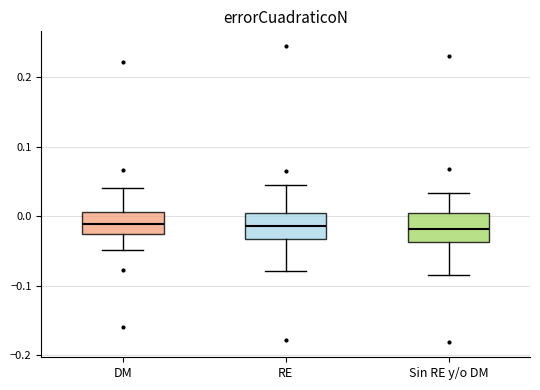

Reading left to right, read every box against the y-axis: the position of its median line, the range the box covers, and the ends of its whiskers. The values are not printed on the chart, so give them approximately, as read against the axis.

DM: median -0.01, box -0.03 to 0.01, whiskers -0.05 to 0.04
RE: median -0.01, box -0.03 to 0.01, whiskers -0.08 to 0.04
Sin RE y/o DM: median -0.02, box -0.04 to 0.00, whiskers -0.08 to 0.03